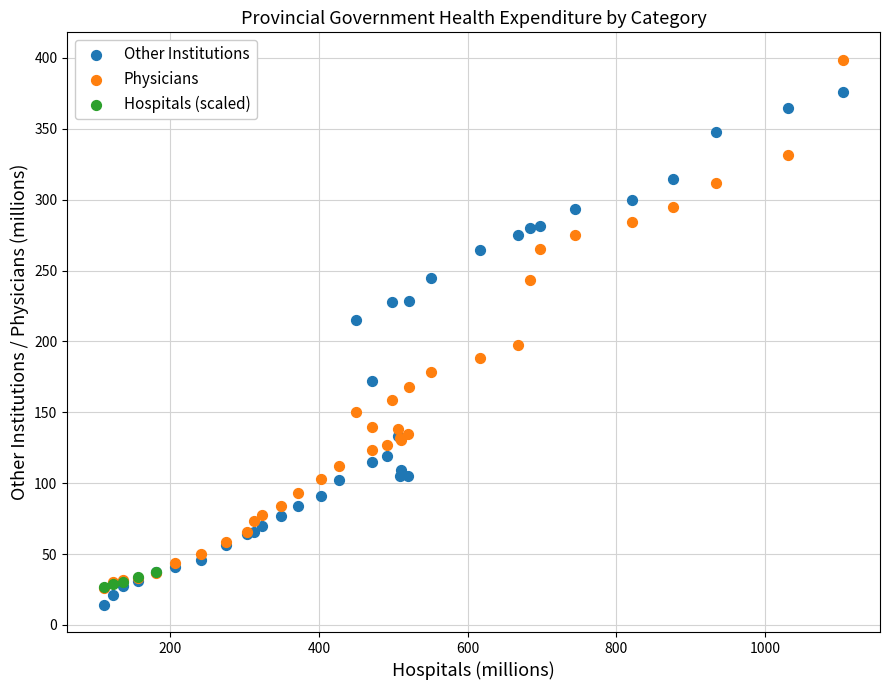

Which series reaches the minimum Y coordinate?

Other Institutions